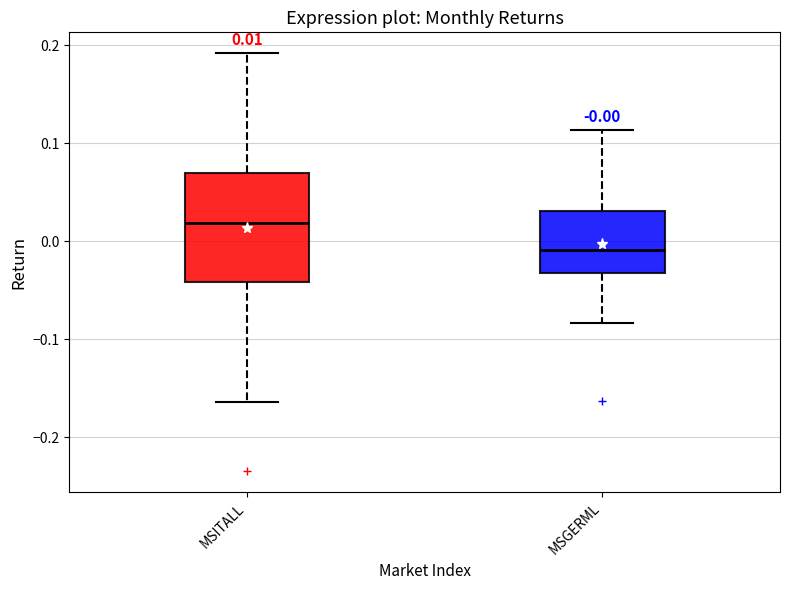

Which box's median line is the lowest?

MSGERML